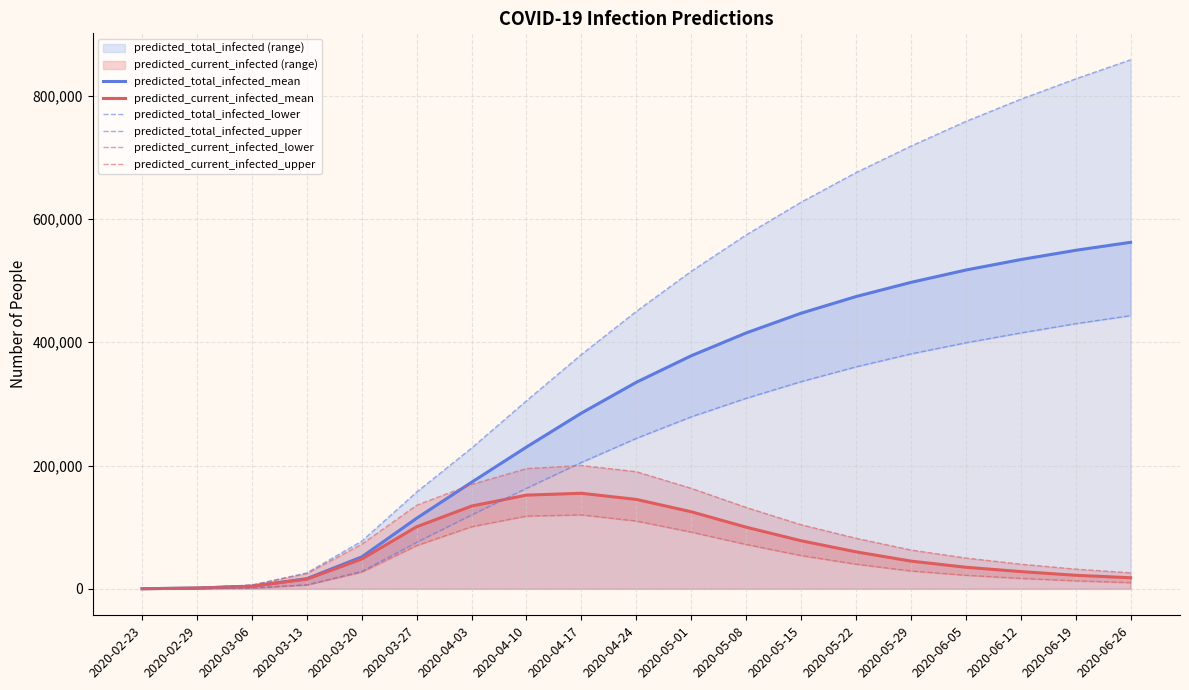

Rank the series by their maximum value, from lowest to highest.

predicted_current_infected_lower, predicted_current_infected_mean, predicted_current_infected_upper, predicted_total_infected_lower, predicted_total_infected_mean, predicted_total_infected_upper